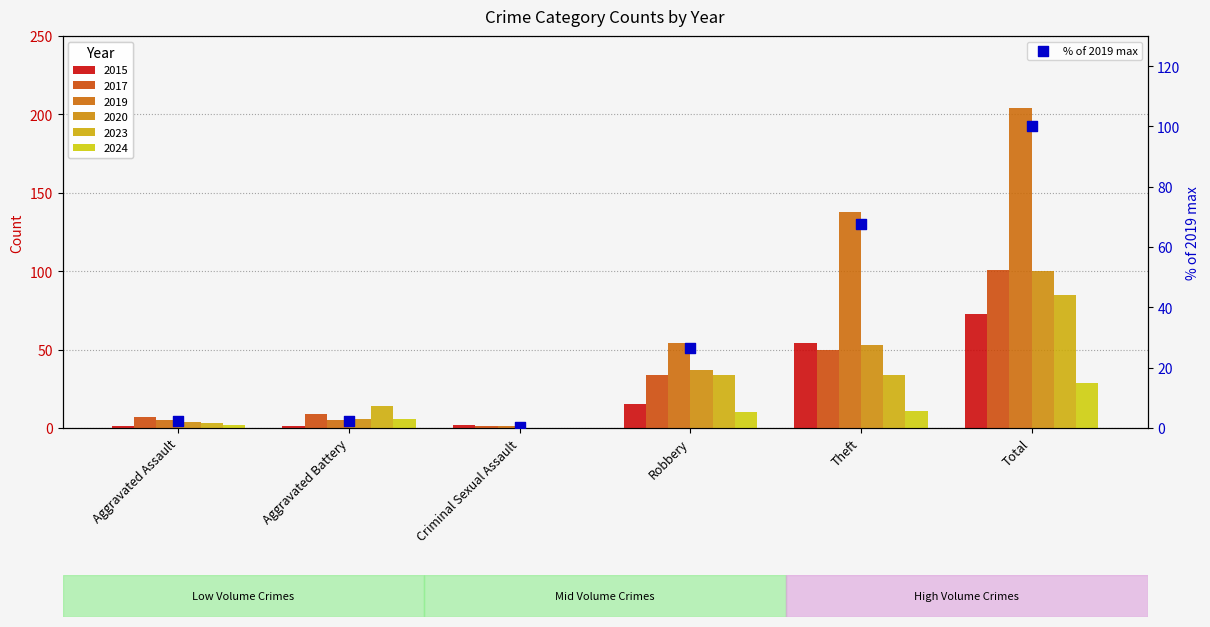

Which has a higher value, Total or Robbery?

Total